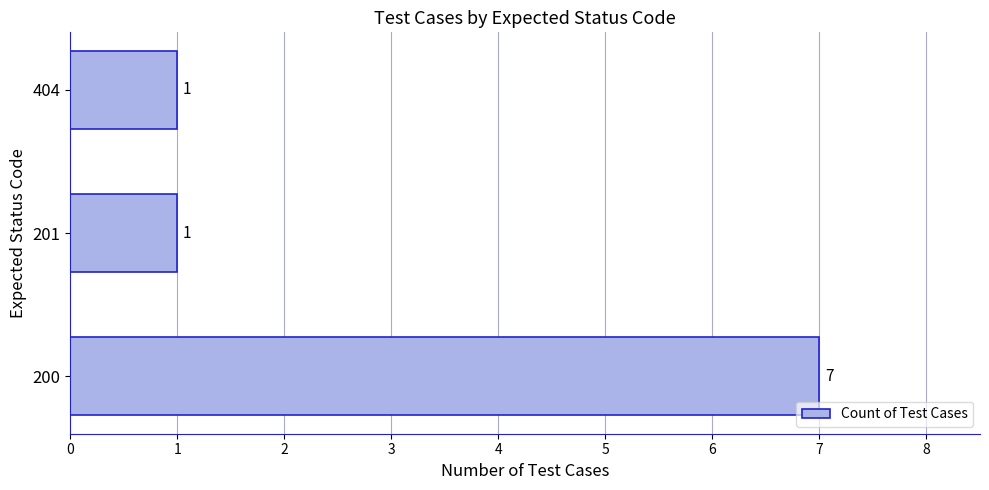

The chart shows a value of 1 at 404. True or false?

True